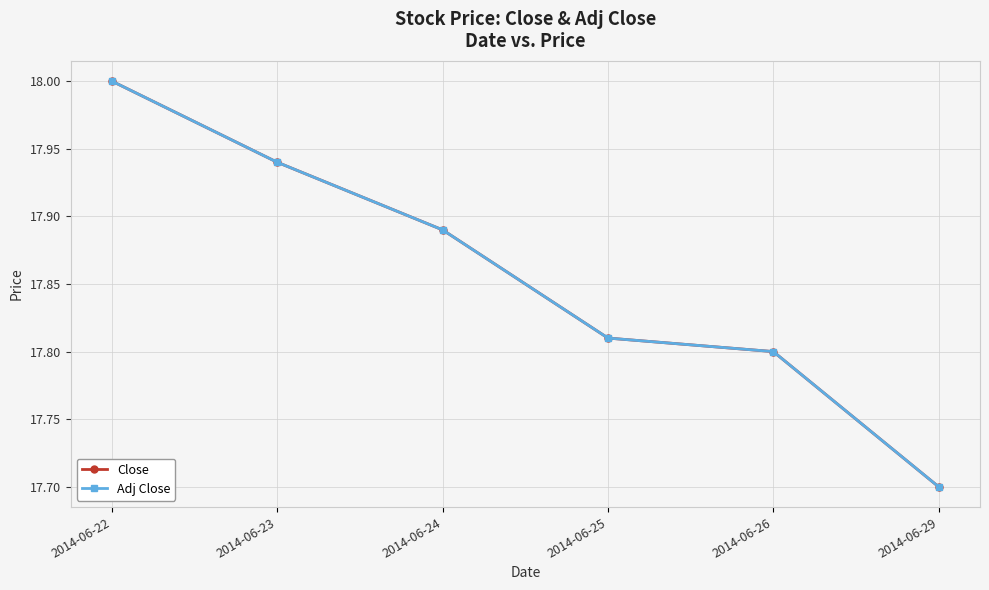

What is the smallest value displayed?

17.7